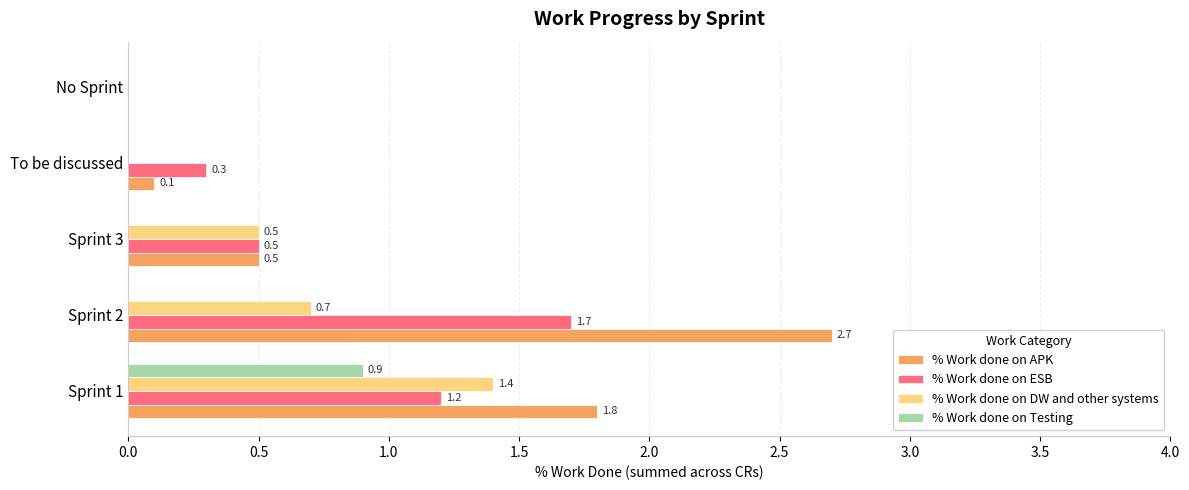

Is the value of % Work done on APK at Sprint 3 greater than the value of % Work done on Testing at No Sprint?

Yes